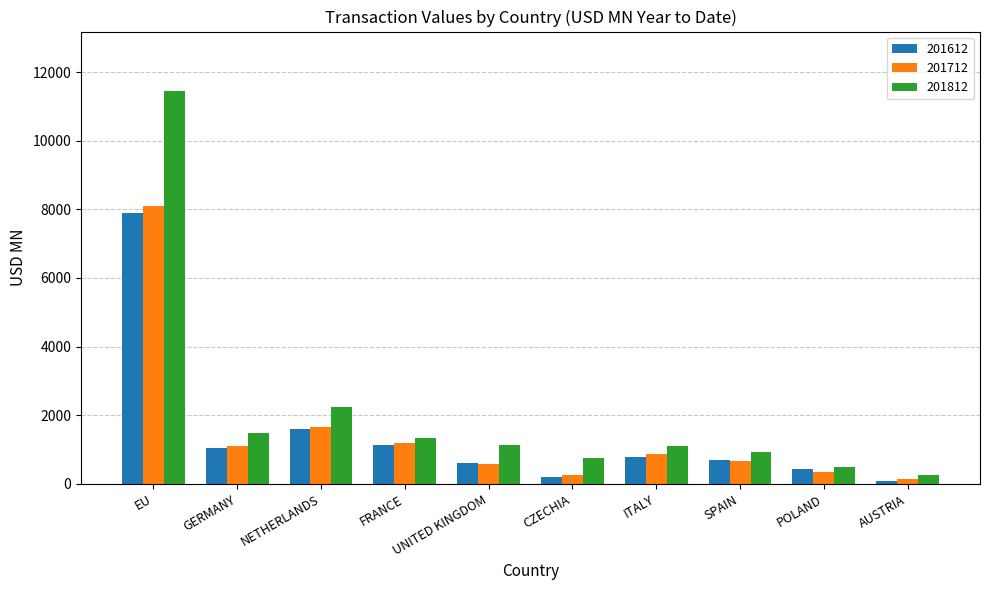

Count the number of categories in the chart.

10